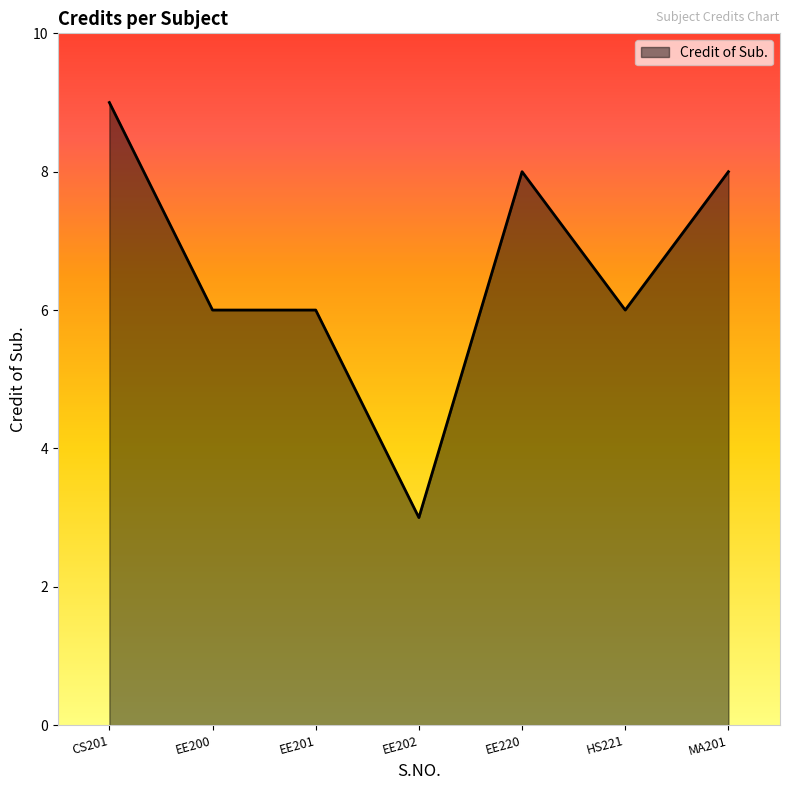

How many lines are shown in the chart?

1